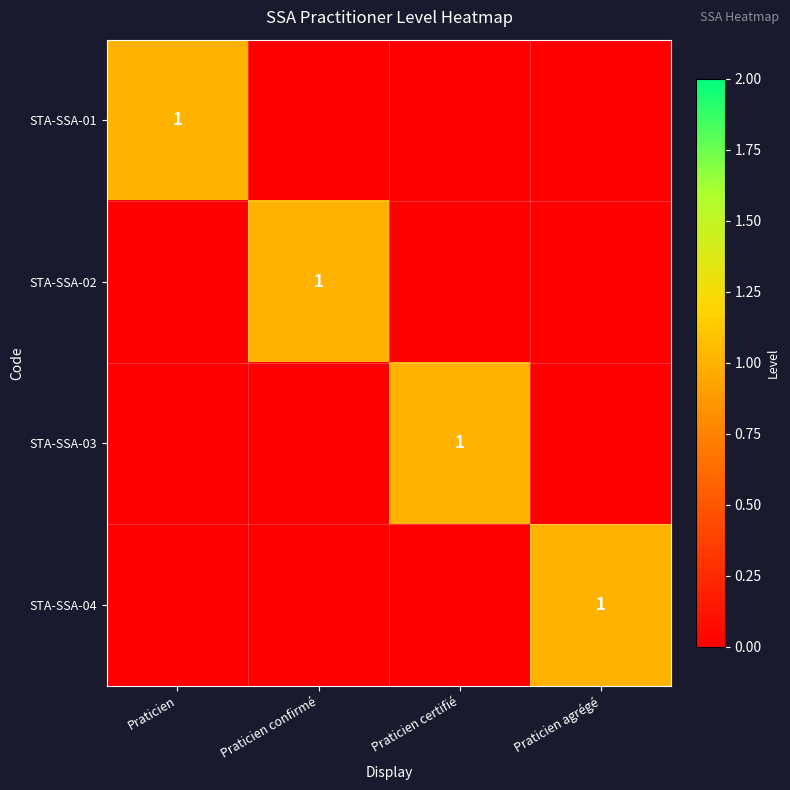

How many data points does each series have?

4